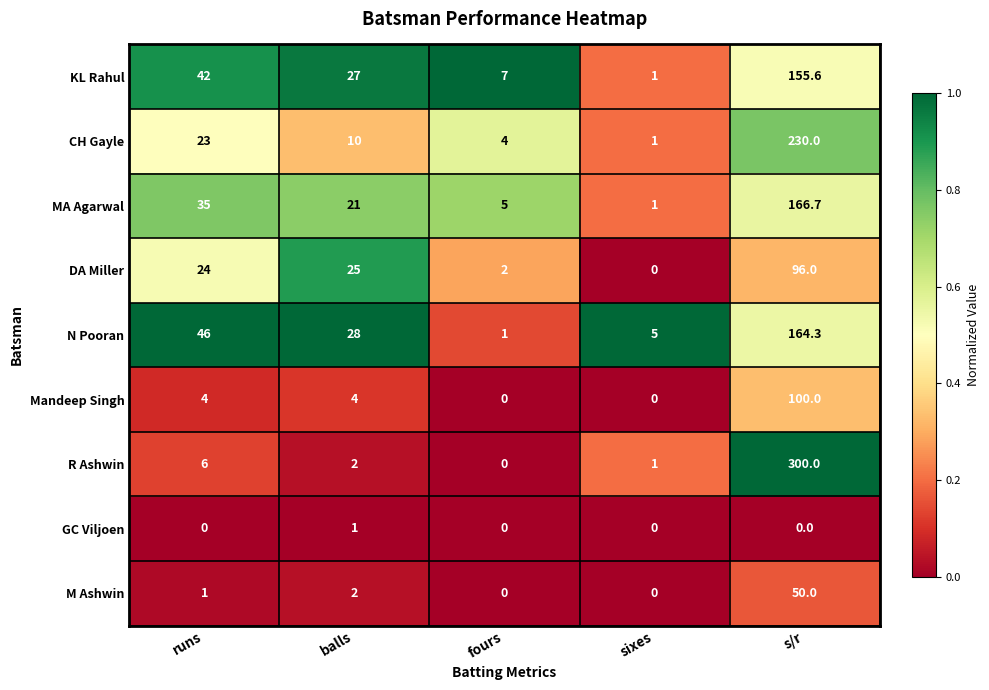

Which label corresponds to the largest value in the chart?

s/r